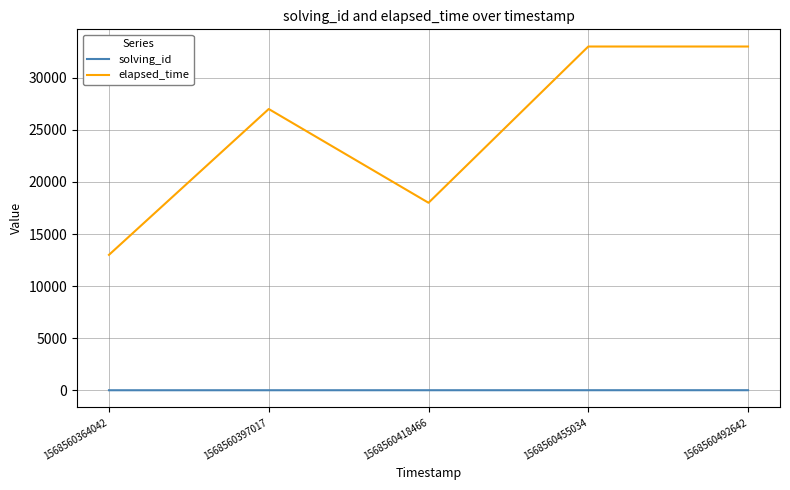

At which label is elapsed_time closest to 23000?

1568560397017